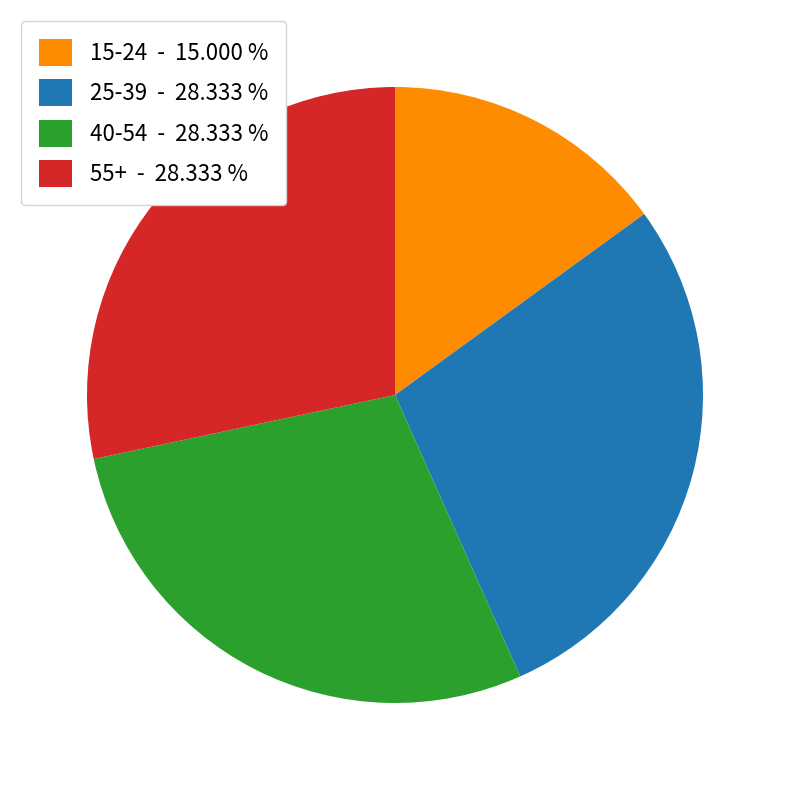

True or false: 25-39 accounts for 38% of the total.

False